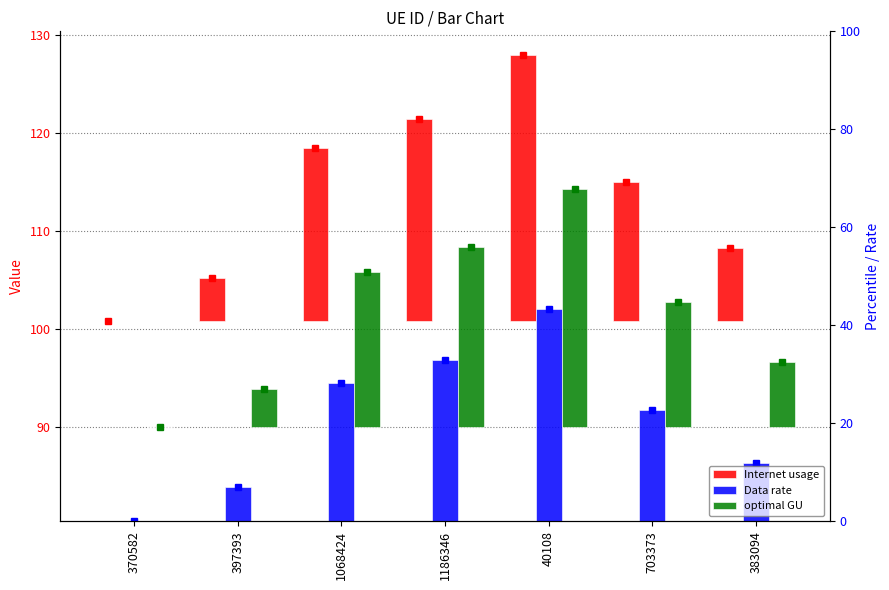

Count the number of data series in this chart.

3